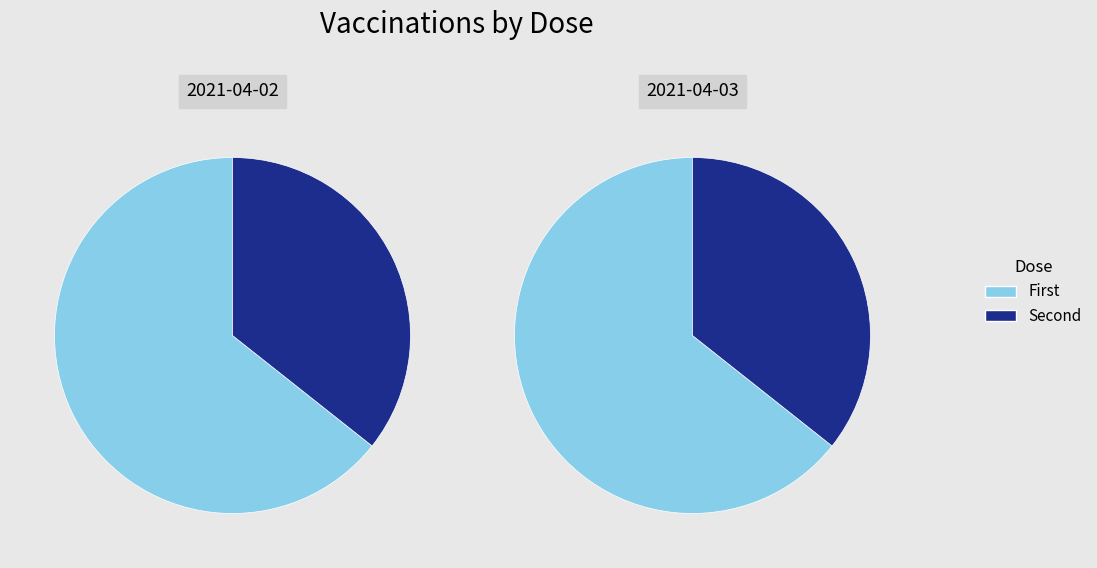

How many segments does this pie chart have?

2